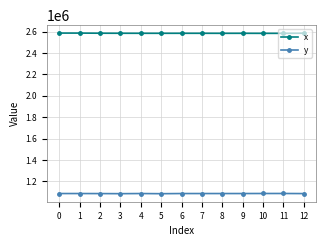

The y series shows 438801.5 at 9. True or false?

False